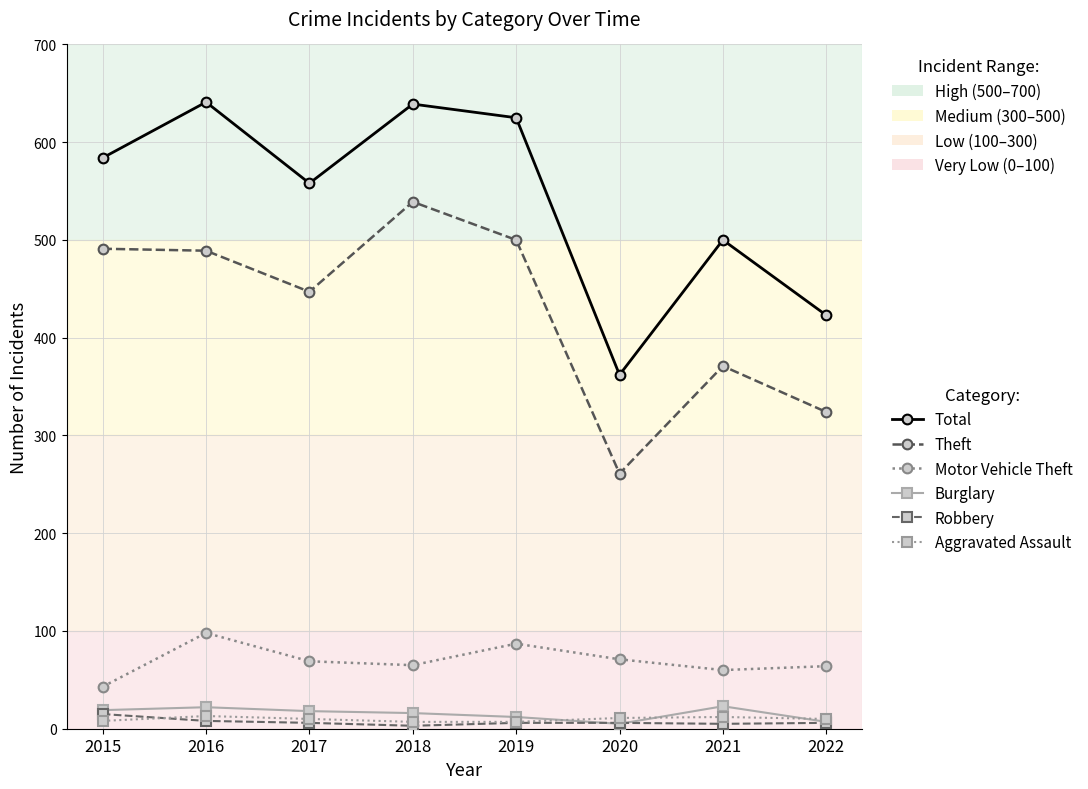

Which series has the largest total across all categories?

Total